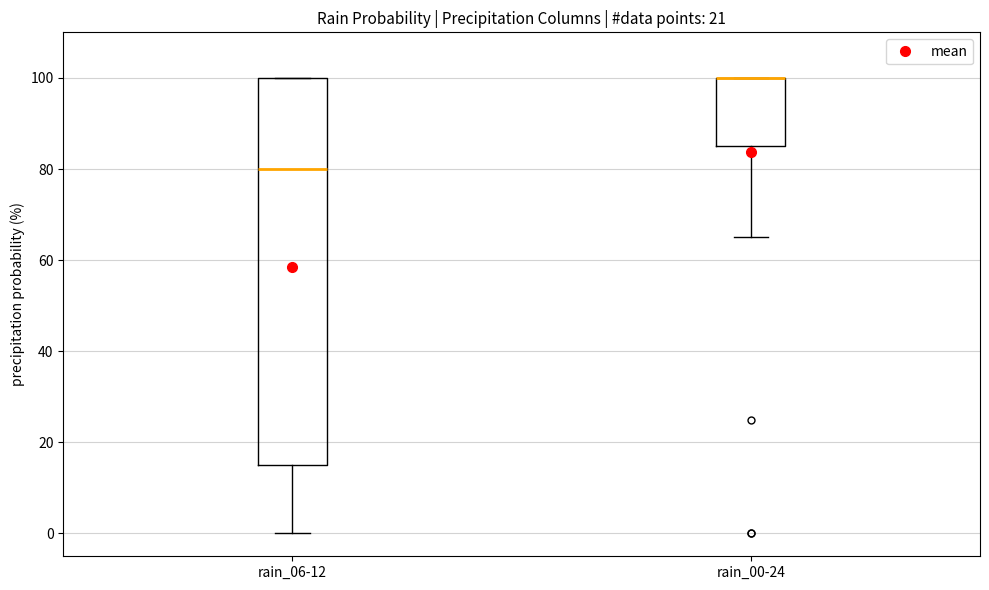

Where is the lower edge of the box for rain_00-24 on the y-axis? The values are not printed on the chart, so give them approximately, as read against the axis.

86